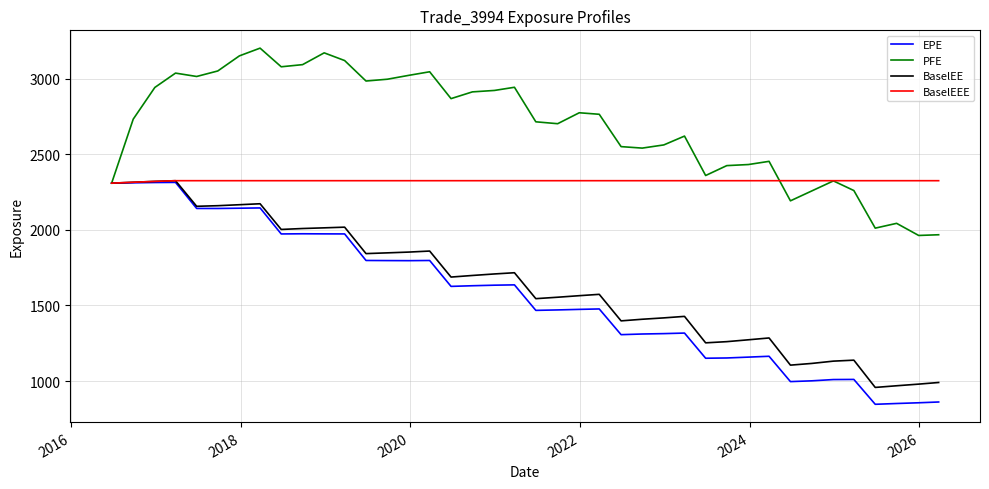

Which series has the widest spread of values?

EPE